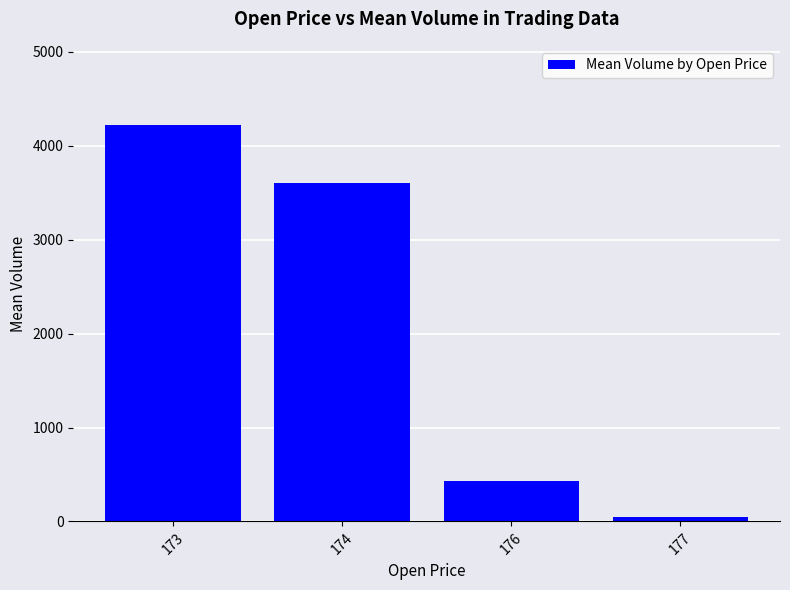

The chart shows a value of 427.8 at 176. True or false?

True